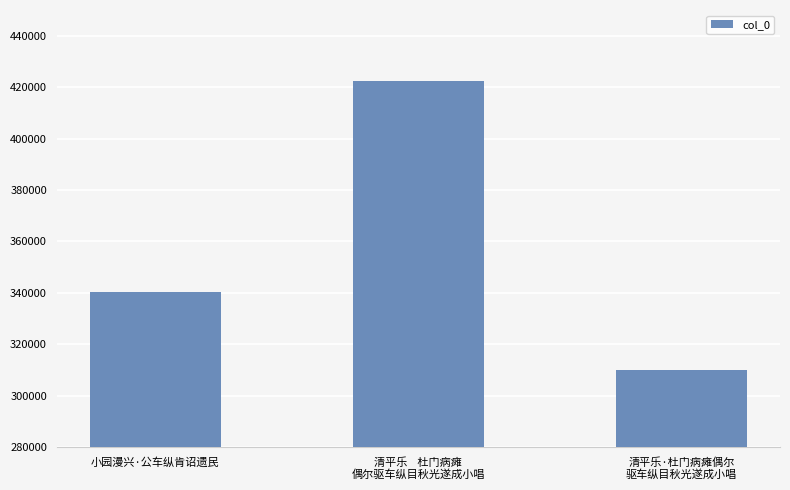

What is the value of the 1st bar from the left?

340476